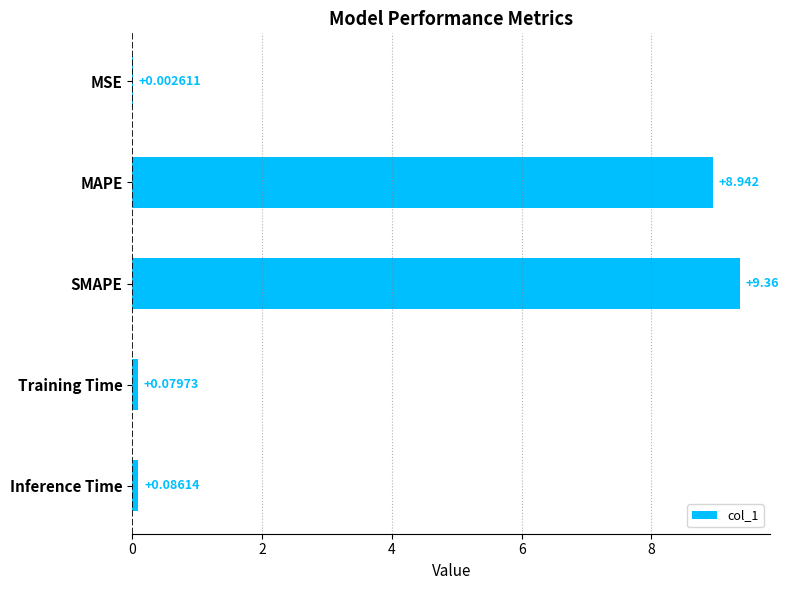

Which label corresponds to the largest value in the chart?

SMAPE